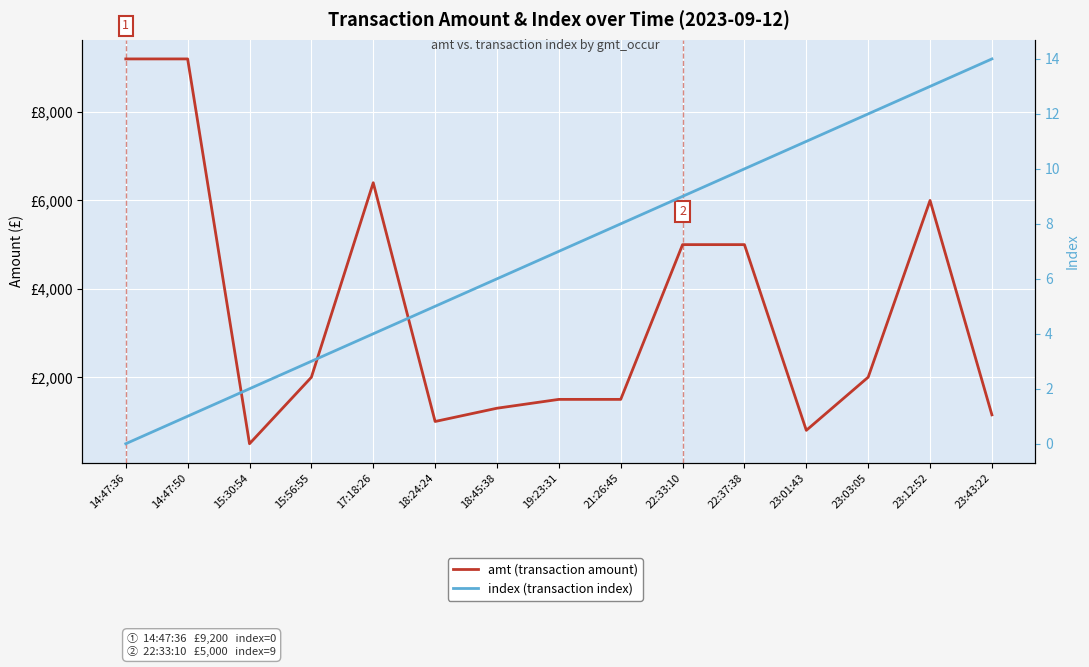

List the series in order of their overall mean, highest first.

amt (transaction amount), index (transaction index)